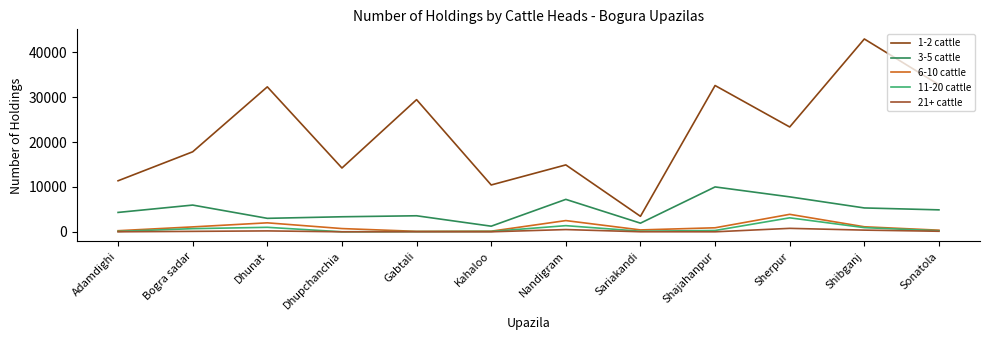

True or false: 11-20 cattle has a value of 0 at Dhupchanchia.

True